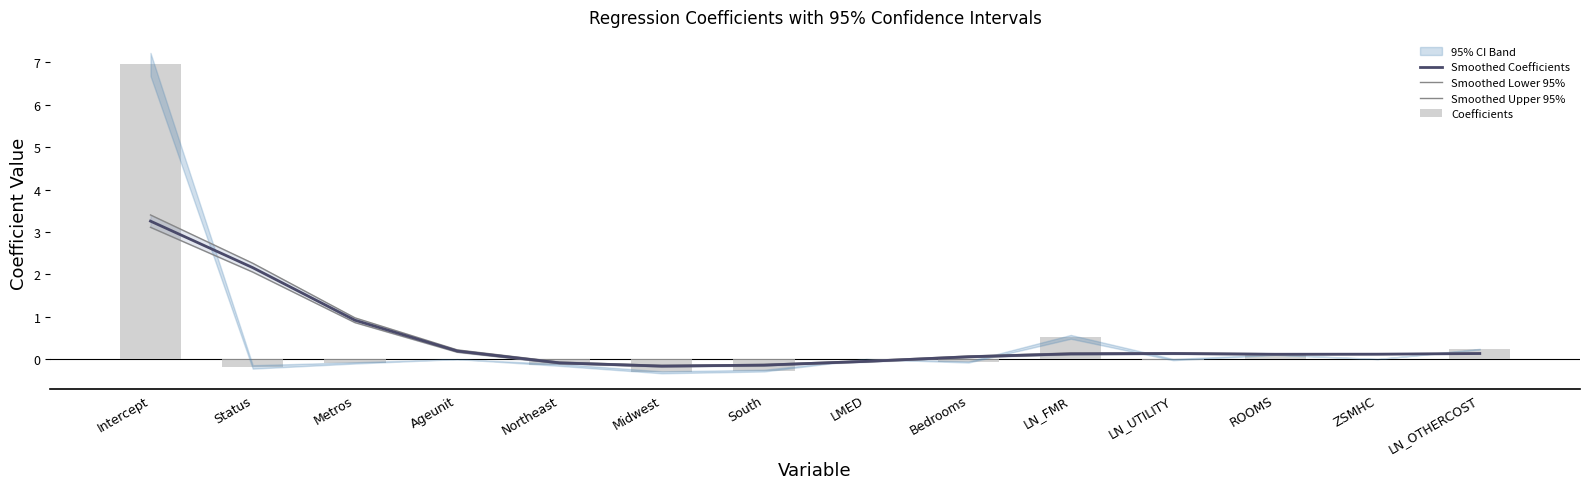

Does the chart contain stacked bars?

No